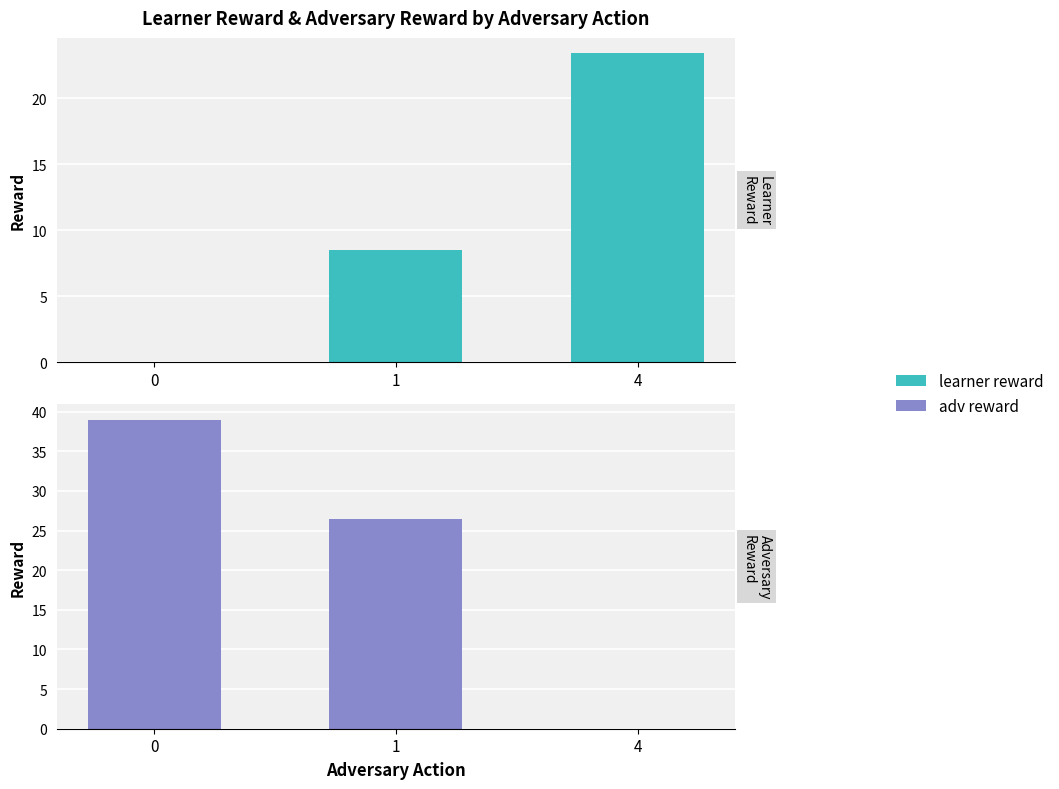

List the series in order of their overall mean, lowest first.

learner reward, adv reward